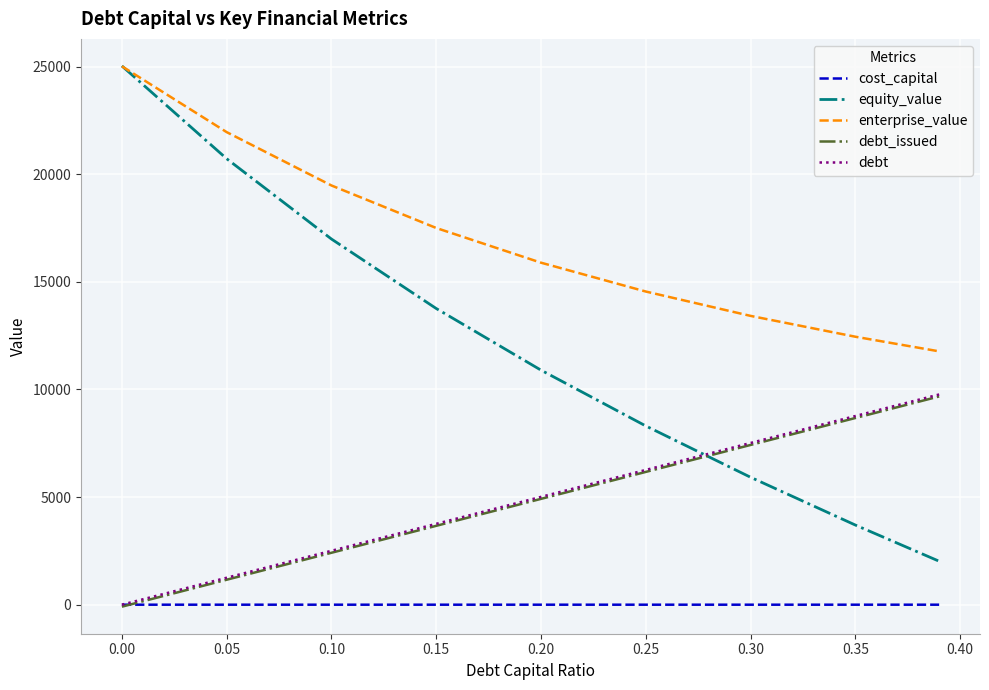

Which series has the largest total across all categories?

enterprise_value